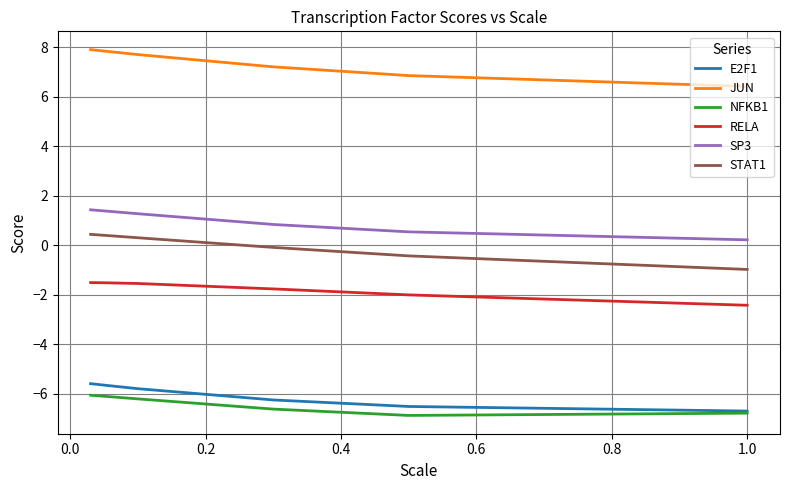

Which series has the widest spread of values?

JUN